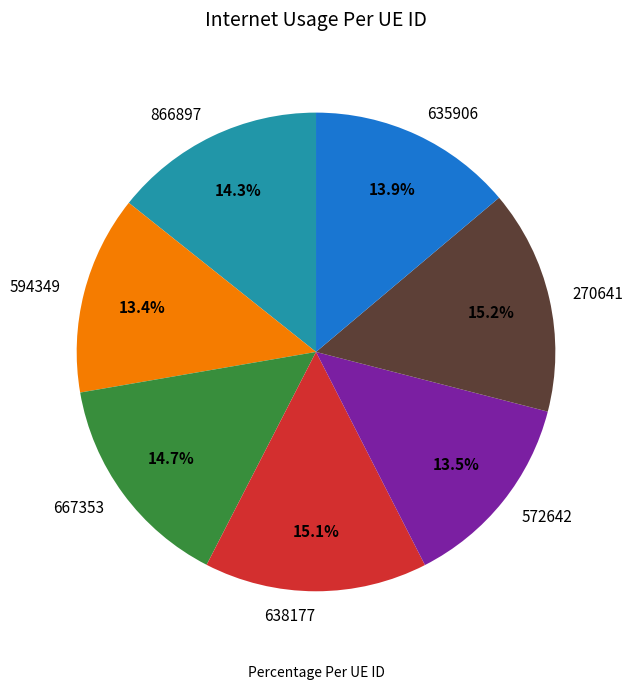

To the nearest percent, what percentage of the pie is 866897?

14%